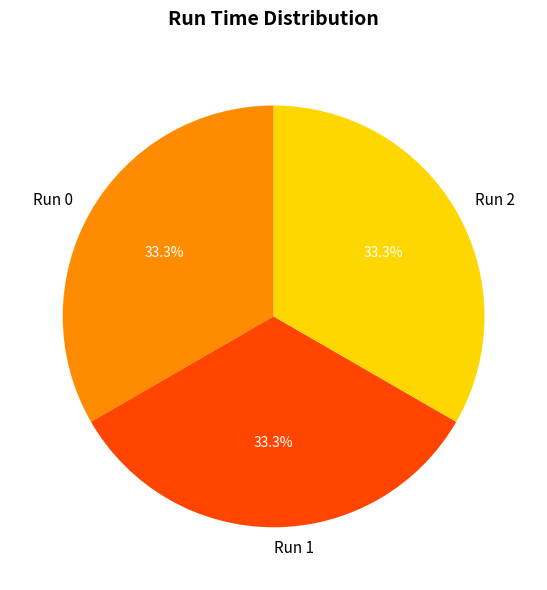

What is the ratio of the value at Run 0 to the value at Run 2?

1.0